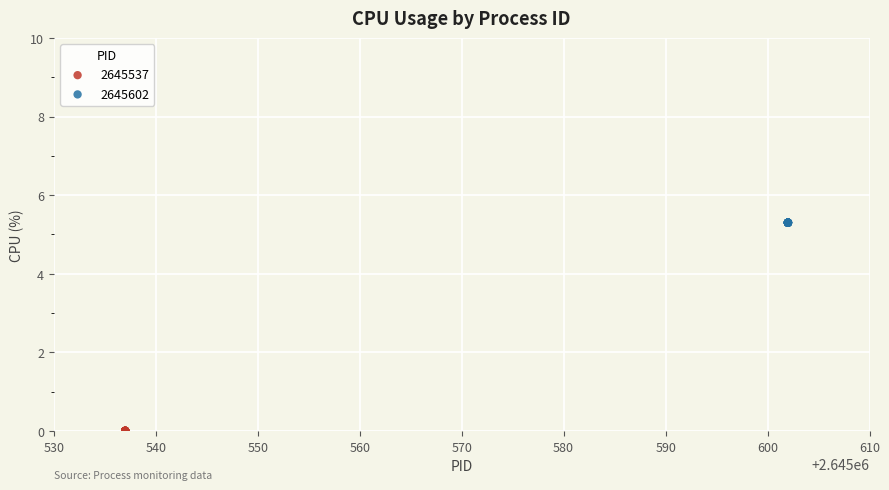

Which series reaches the maximum Y coordinate?

2645602